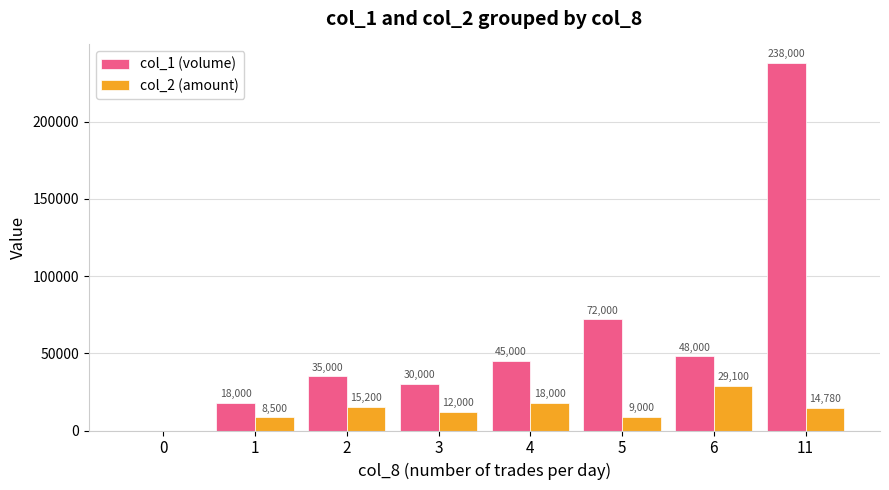

At which category is the sum across all series the highest?

11